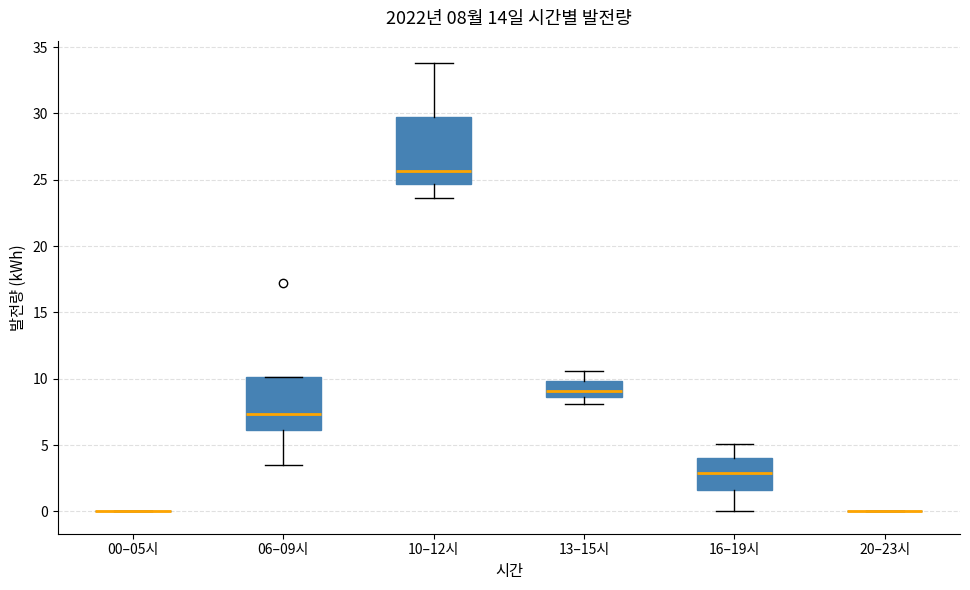

Comparing the boxes themselves (not the whiskers), which one is the tallest?

10–12시